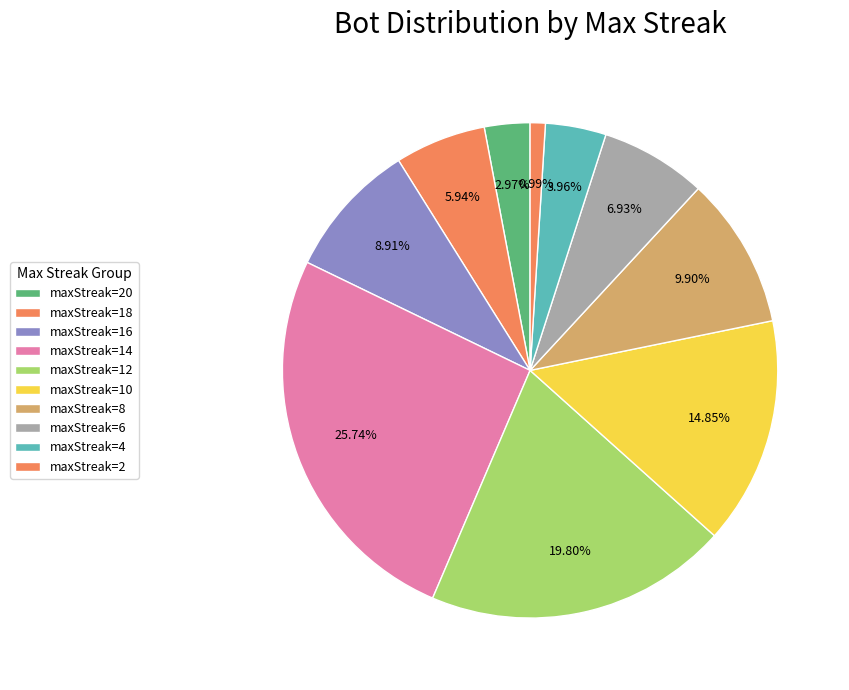

The maxStreak=4 slice represents 4% of the pie. True or false?

True